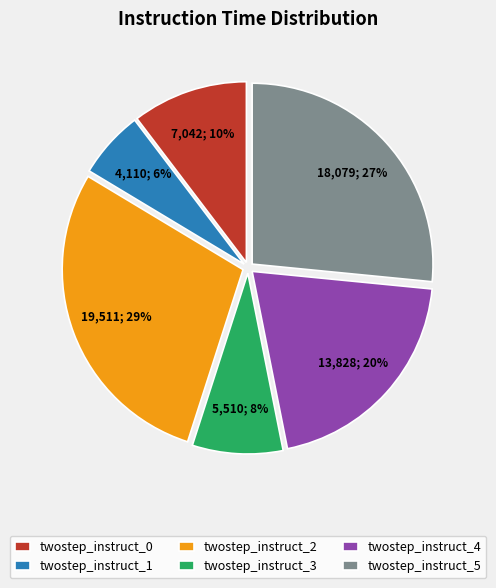

Which slice is the largest?

twostep_instruct_2